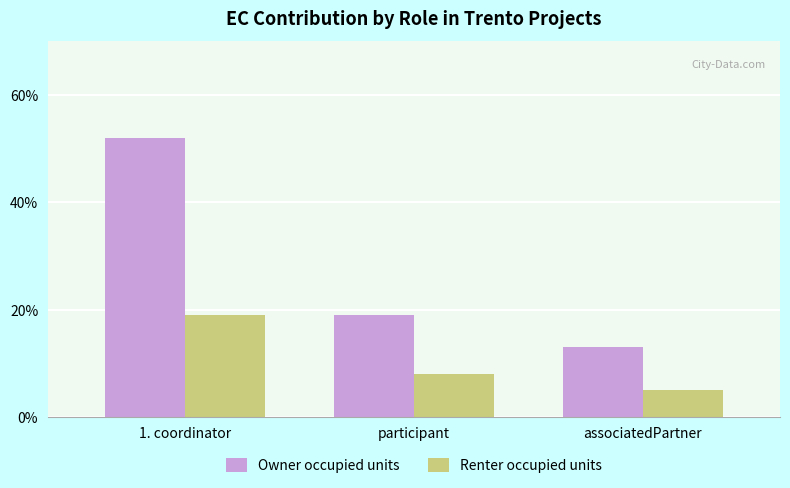

Where does the Renter occupied units series first go above 8?

1. coordinator